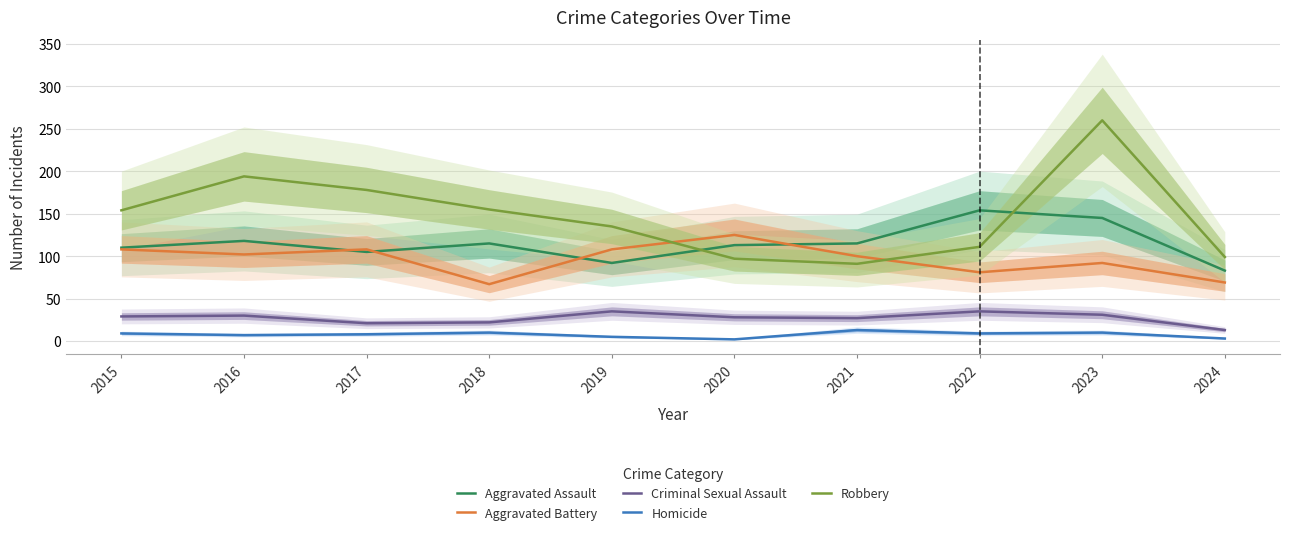

At which category does Criminal Sexual Assault reach its first local peak?

2016